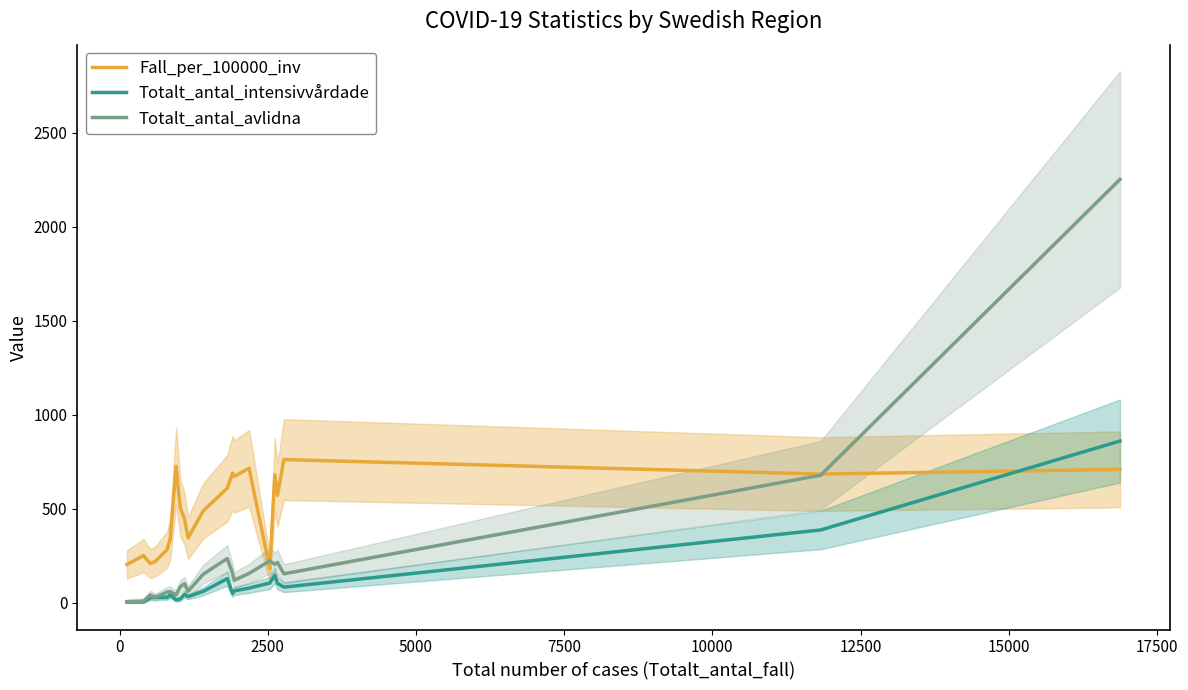

What is the lowest value of the Fall_per_100000_inv series?

183.8